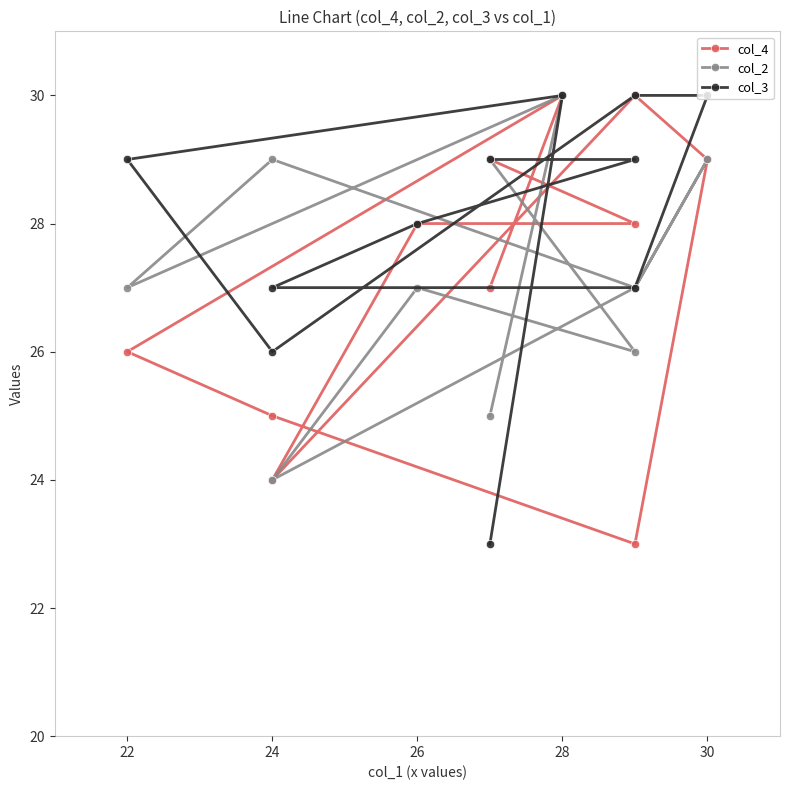

True or false: col_3 has more than 1 points higher than both neighbors.

False